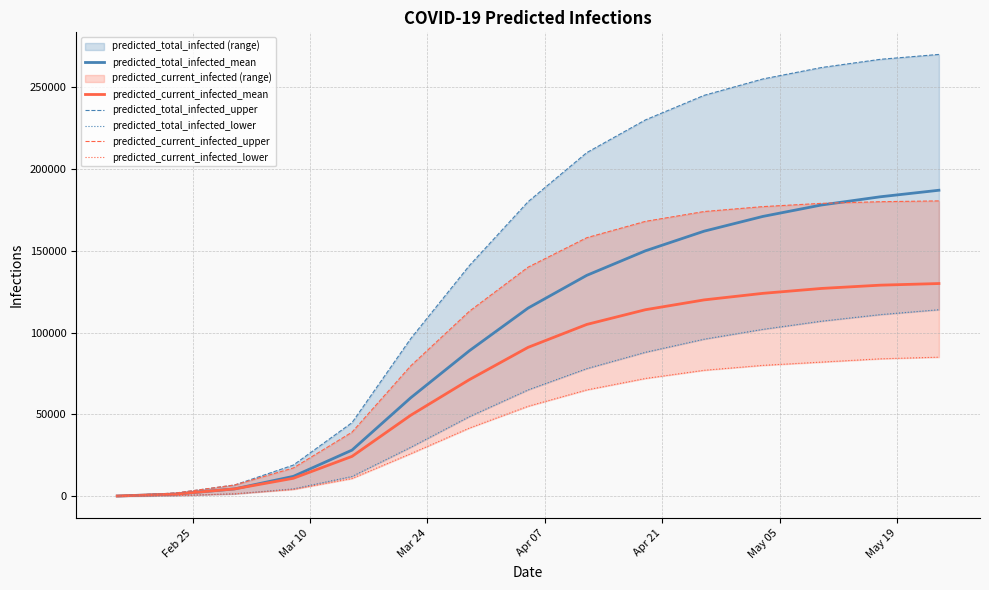

What is the highest value of the predicted_current_infected_mean series?

130000